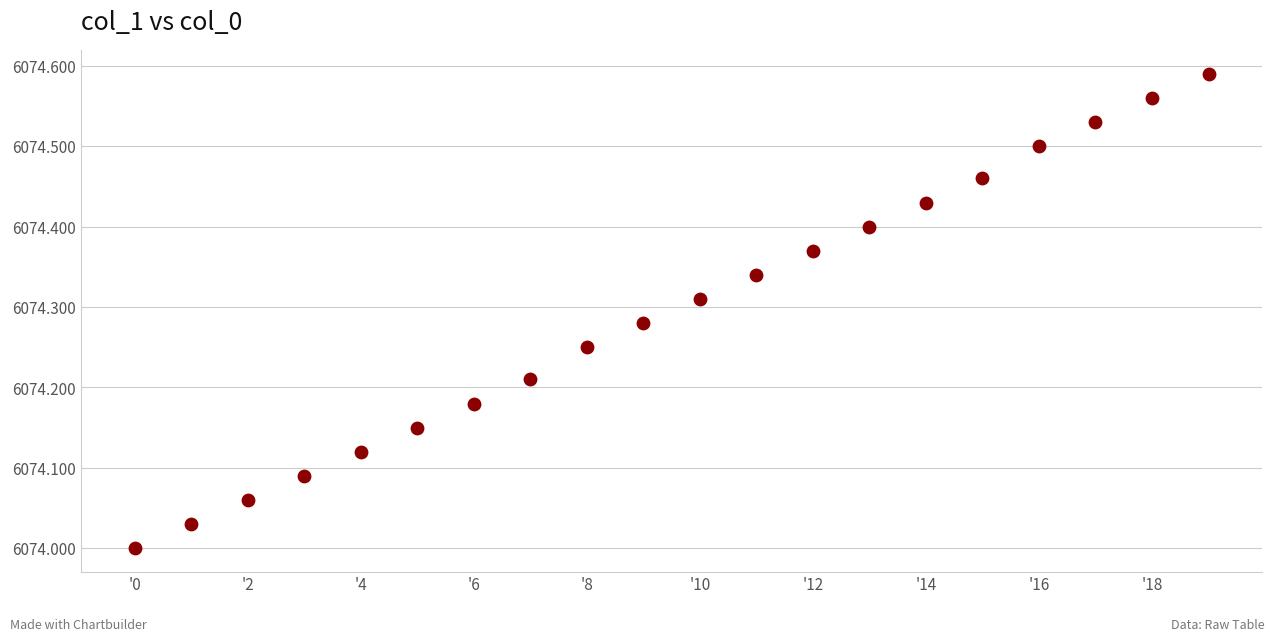

What is the range of Y values (max minus min)?

0.6